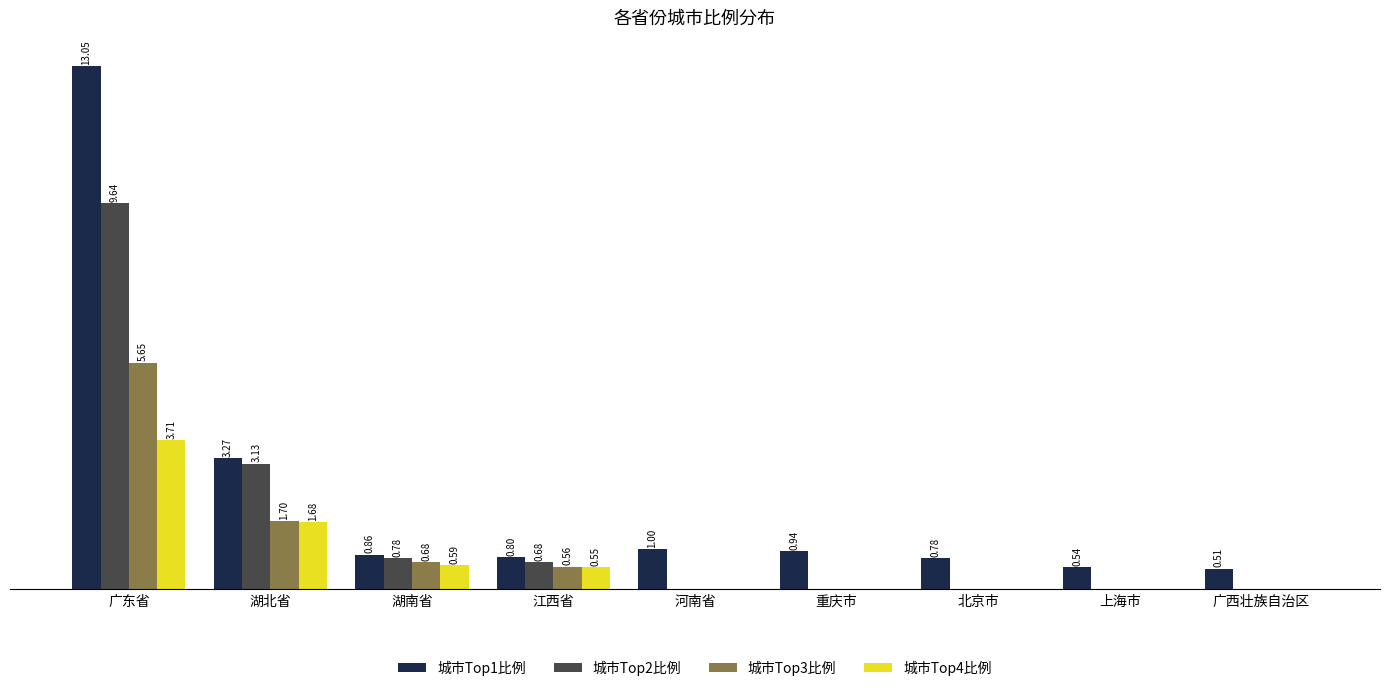

At which category is the sum across all series the highest?

广东省